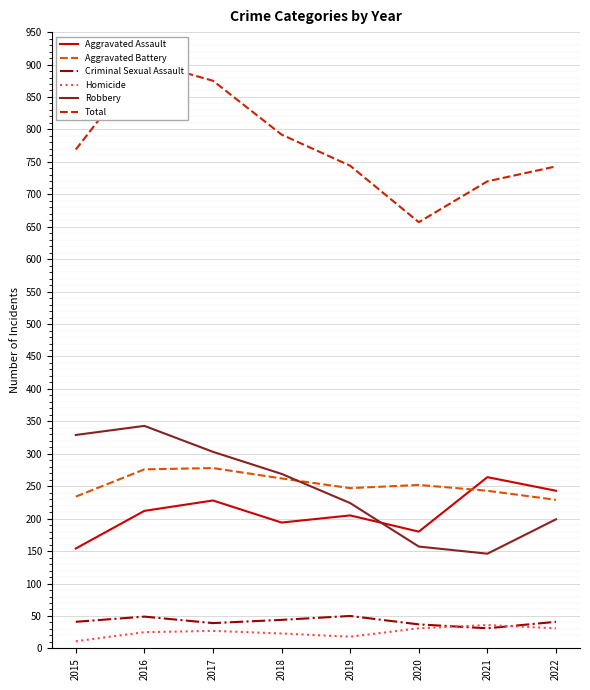

True or false: Criminal Sexual Assault and Robbery intersect in this chart.

False